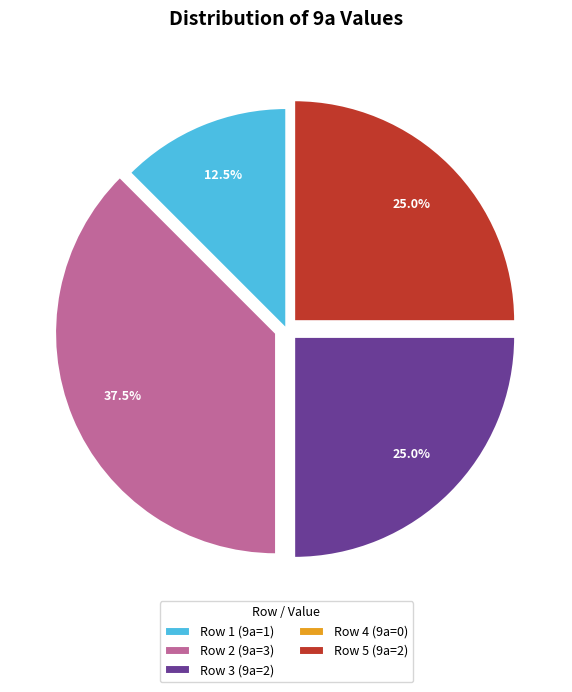

Which slice is the smallest?

Row 4